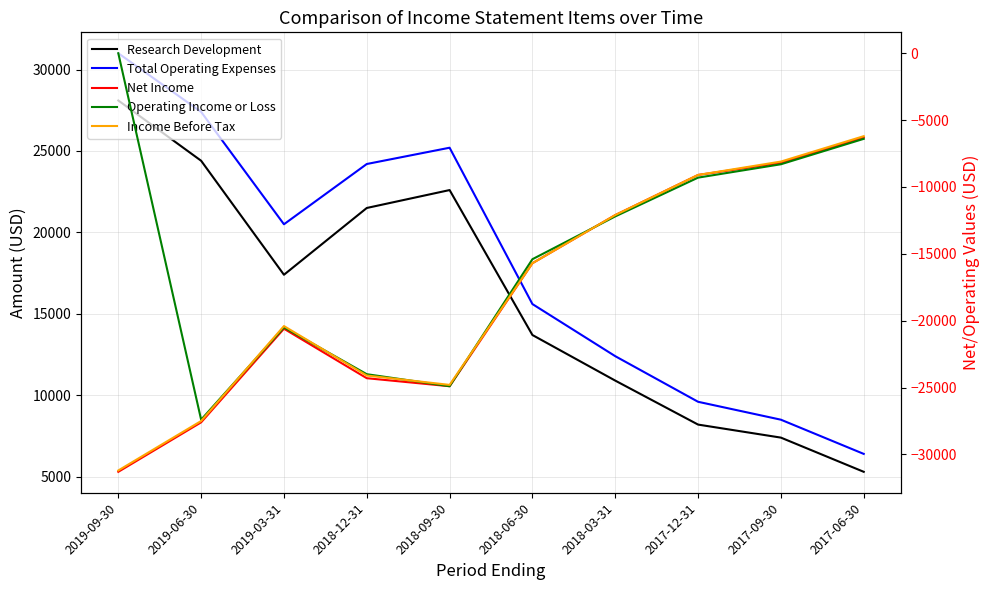

What is the label of the 1st point from the right?

2017-06-30